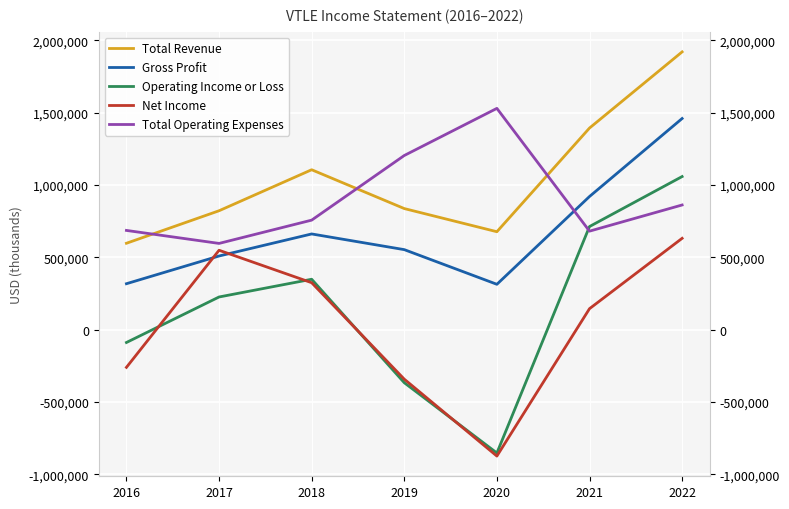

Reading left to right, transcribe all the data shown in this chart.

Total Revenue: 597400	822200	1105800	837300	677200	1394100	1920800
Gross Profit: 317600	509300	661800	553300	313600	920700	1460000
Operating Income or Loss: -88800	225900	348500	-367000	-853000	713000	1058700
Net Income: -260700	549000	324600	-342500	-874200	145000	631500
Total Operating Expenses: 686200	596300	757300	1204300	1530200	681100	862100